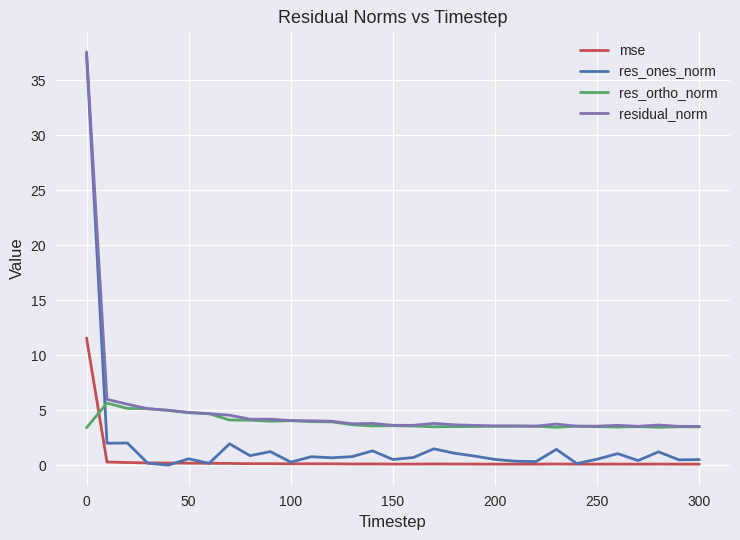

Rank the series by their average value, from highest to lowest.

residual_norm, res_ortho_norm, res_ones_norm, mse